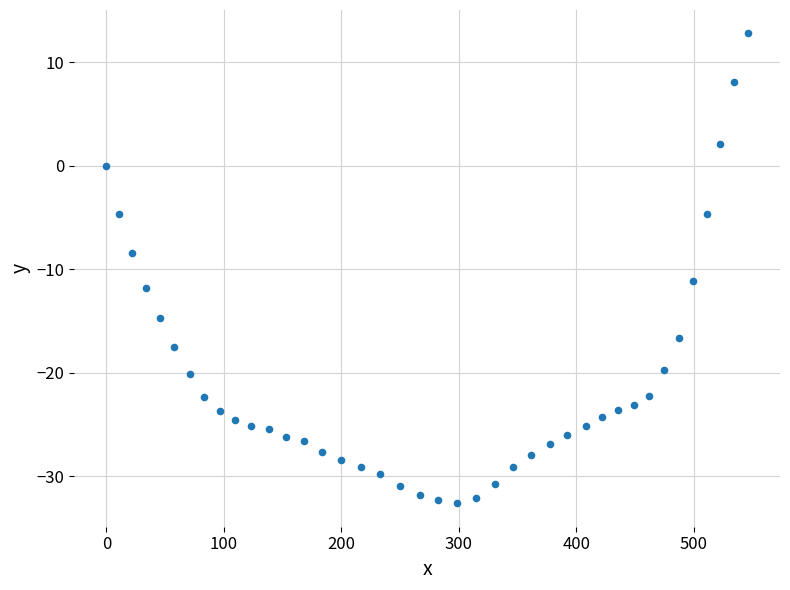

What Y value in the scatter plot is closest to -9?

-8.4